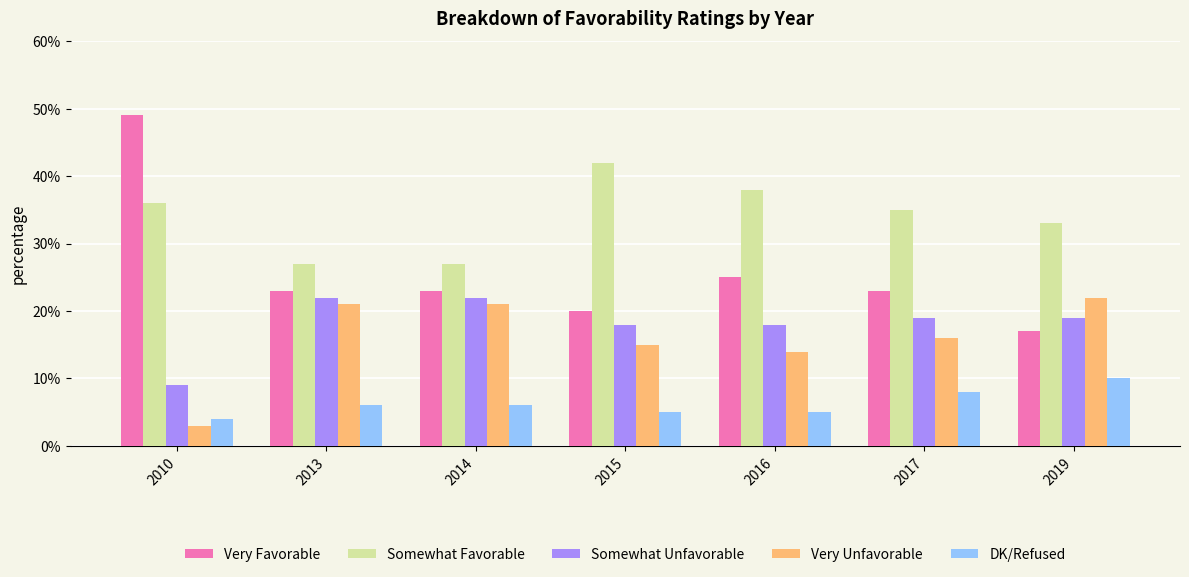

At which category does the chart reach its minimum across all series?

2010